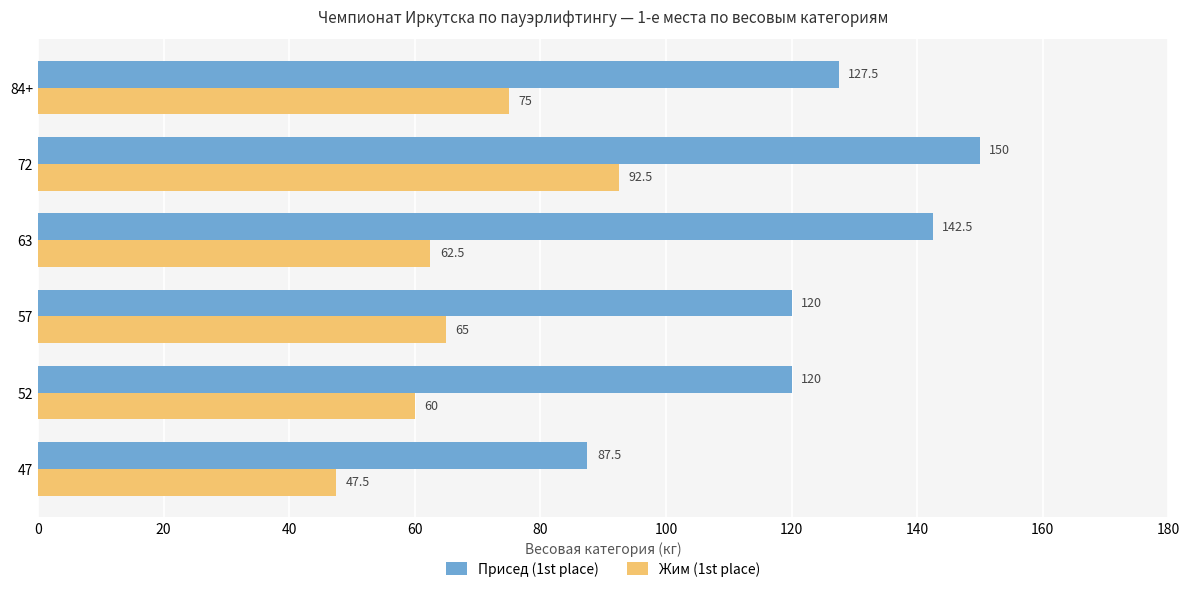

What is the minimum value for Жим (1st place)?

47.5